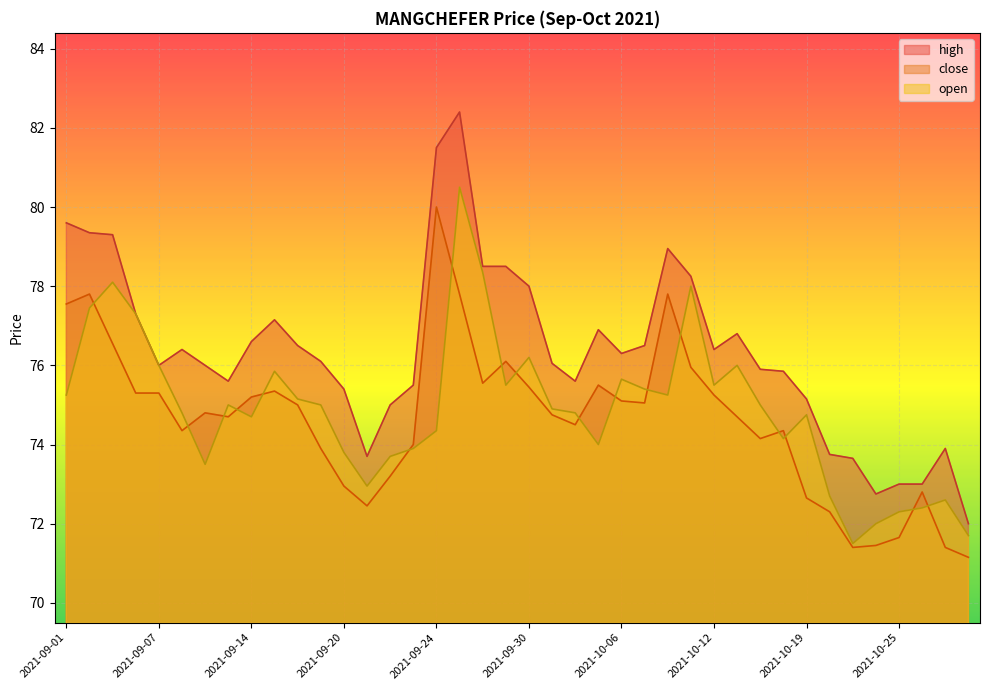

Is it true that close equals 41.9 at 2021-09-27?

False